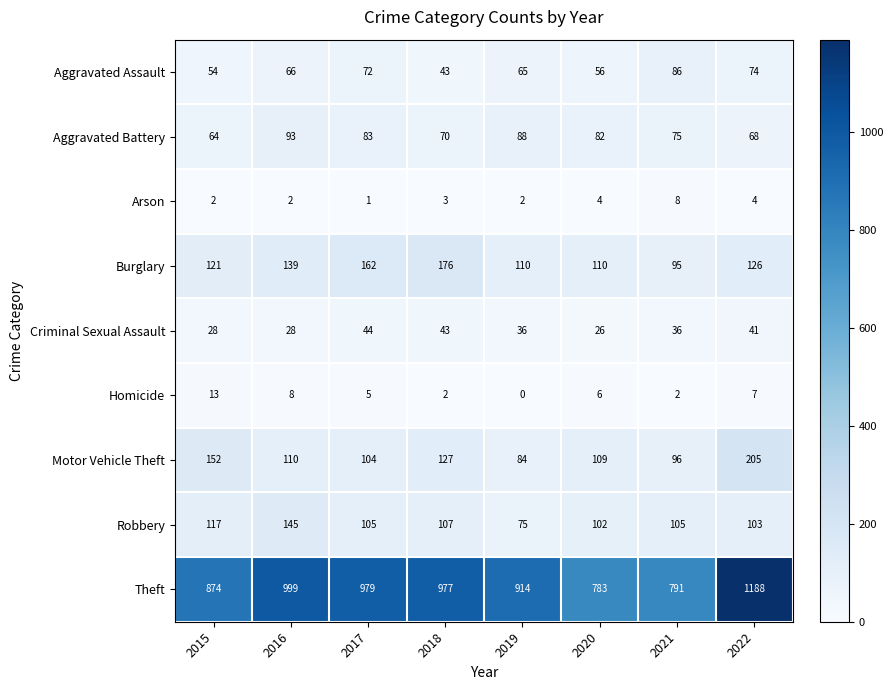

Which label corresponds to the smallest value in the chart?

2019